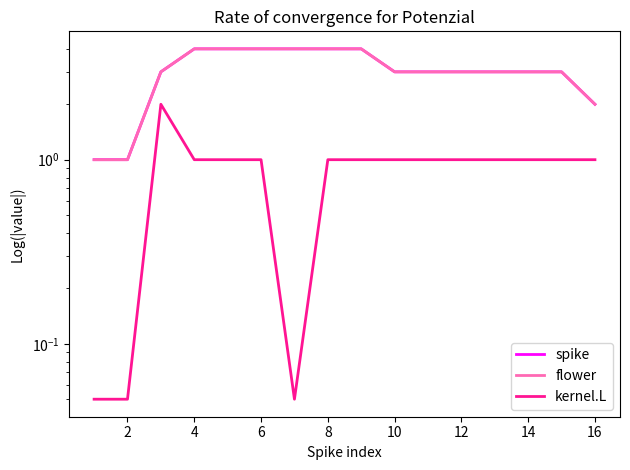

True or false: spike and flower cross at least once.

False